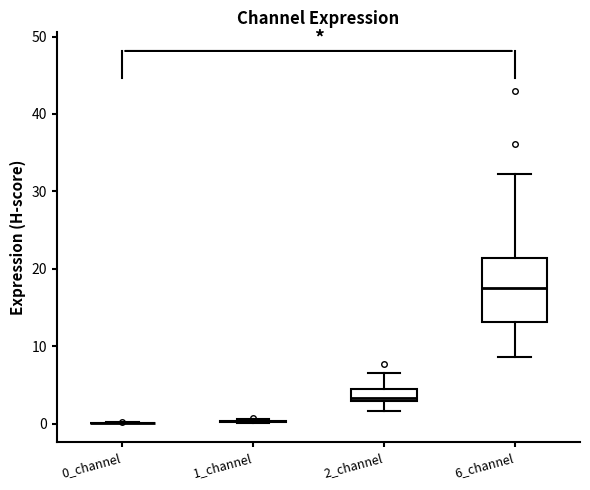

Which box is the tallest, from its lower edge to its upper edge?

6_channel